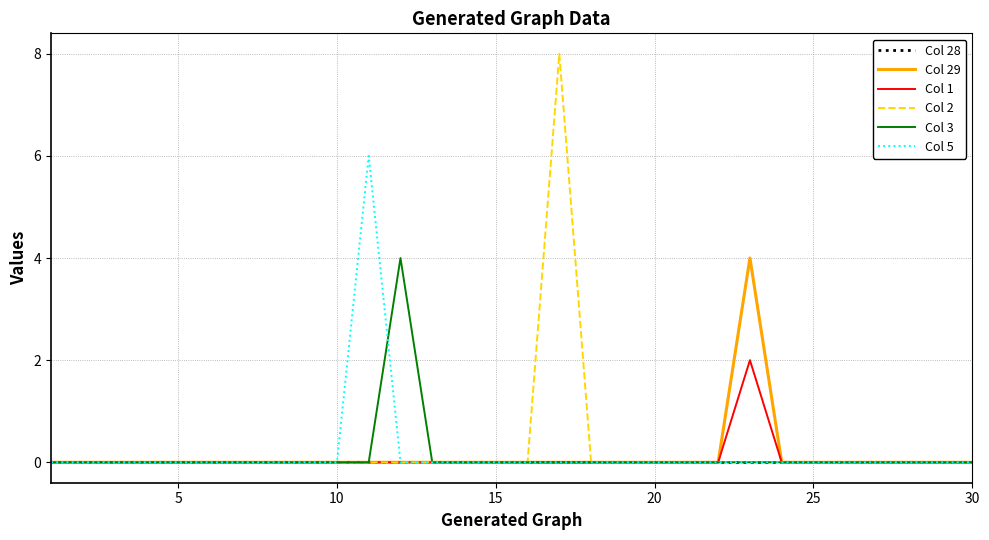

What is the maximum value shown in the chart?

8